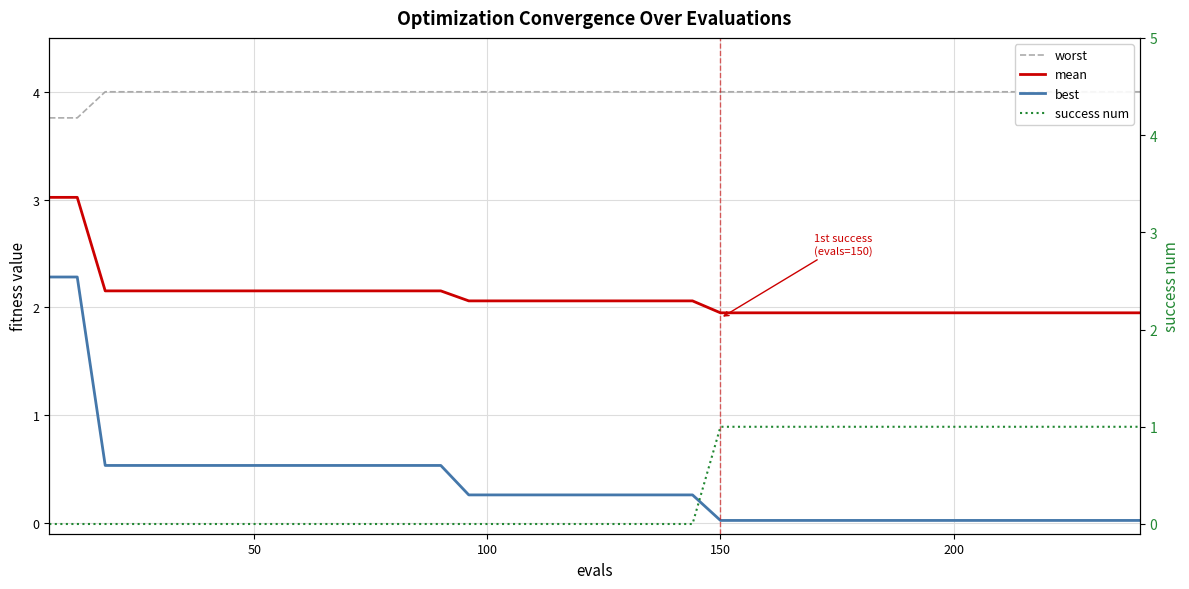

Which series has the largest total across all categories?

worst